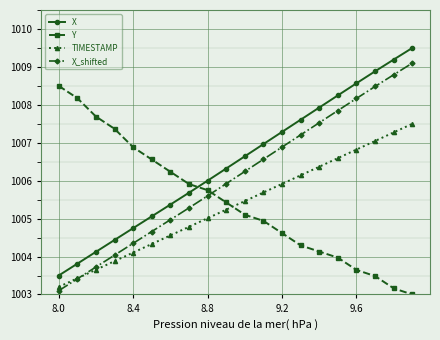

Does the chart display data point markers on the line(s)?

Yes